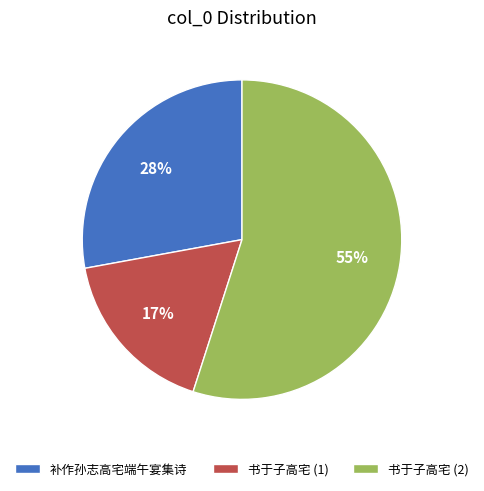

Which slice is the largest?

书于子高宅 (2)